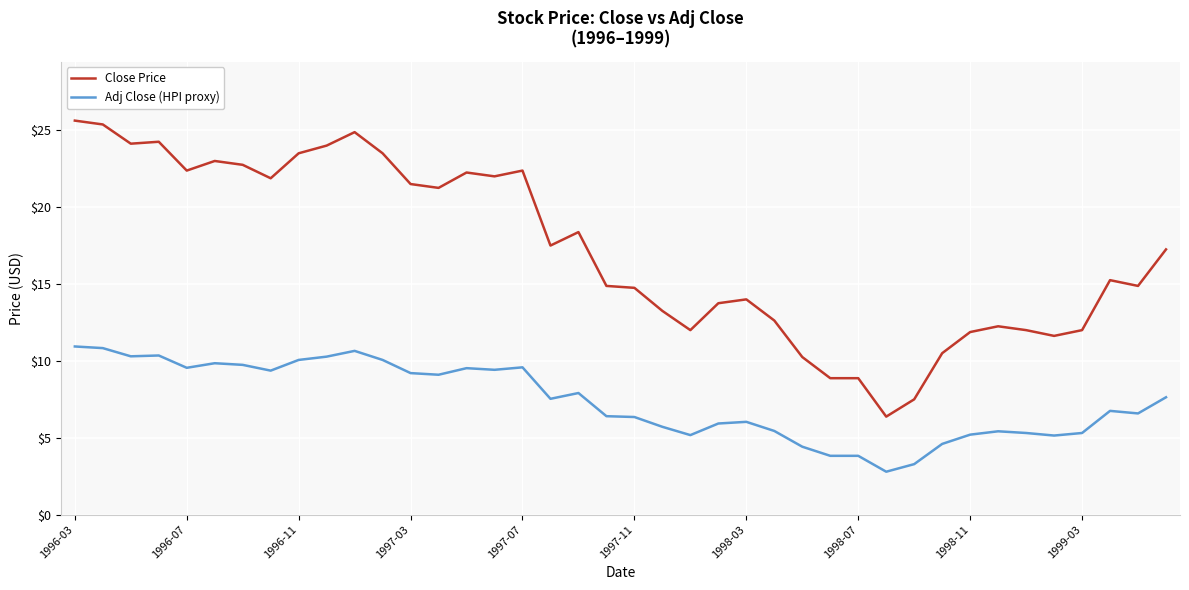

What is the maximum value shown in the chart?

25.6